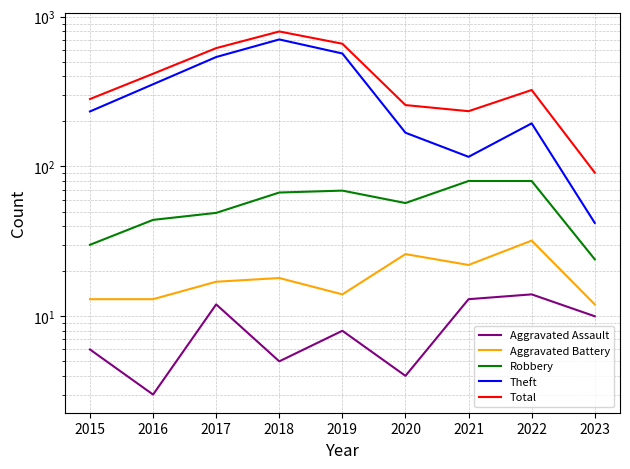

Count the number of categories in the chart.

9